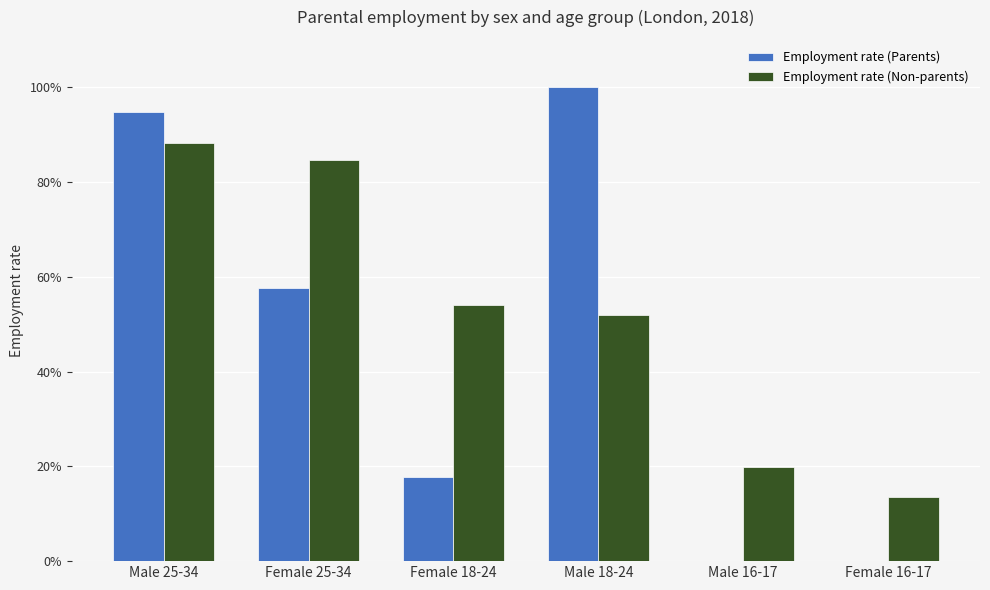

Where is Employment rate (Non-parents) nearest to the value 0?

Female 16-17